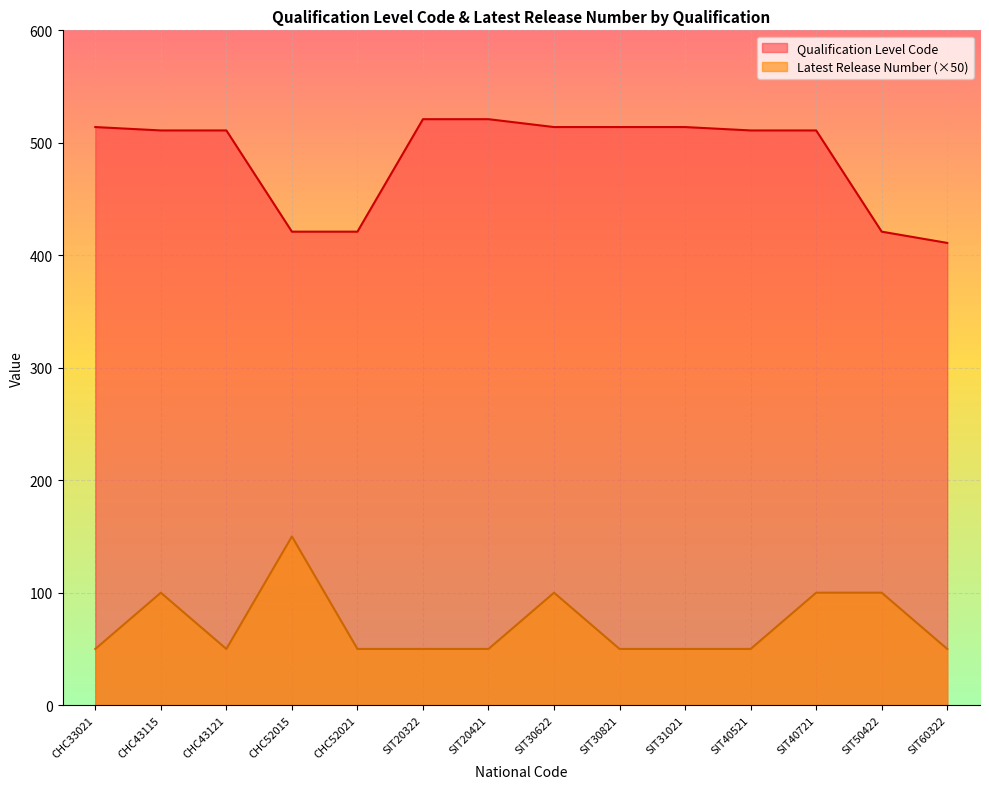

What is the average value of the Latest Release Number series?

71